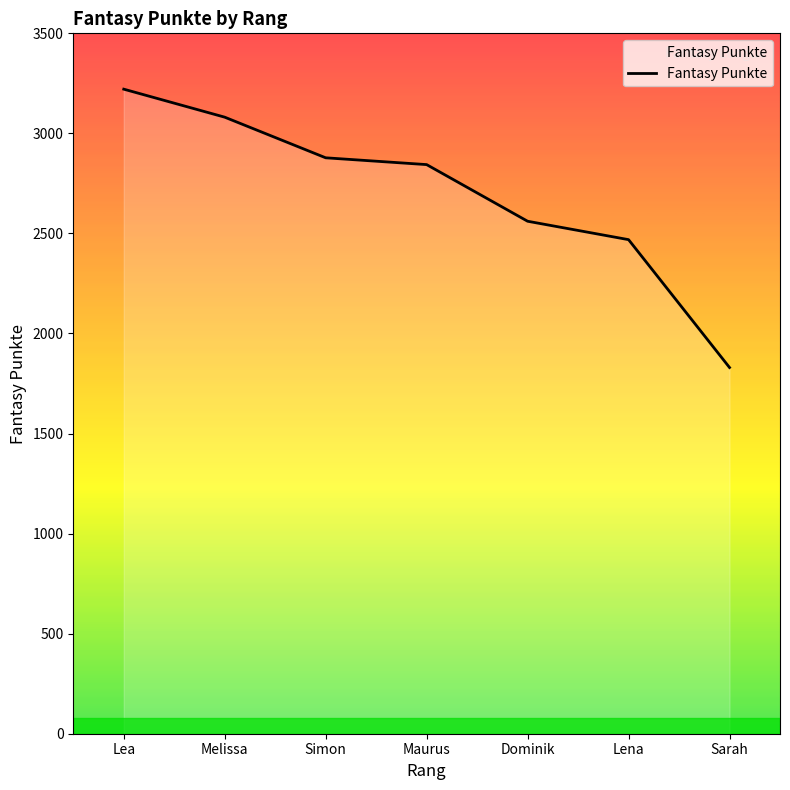

Read the value at Melissa.

3081